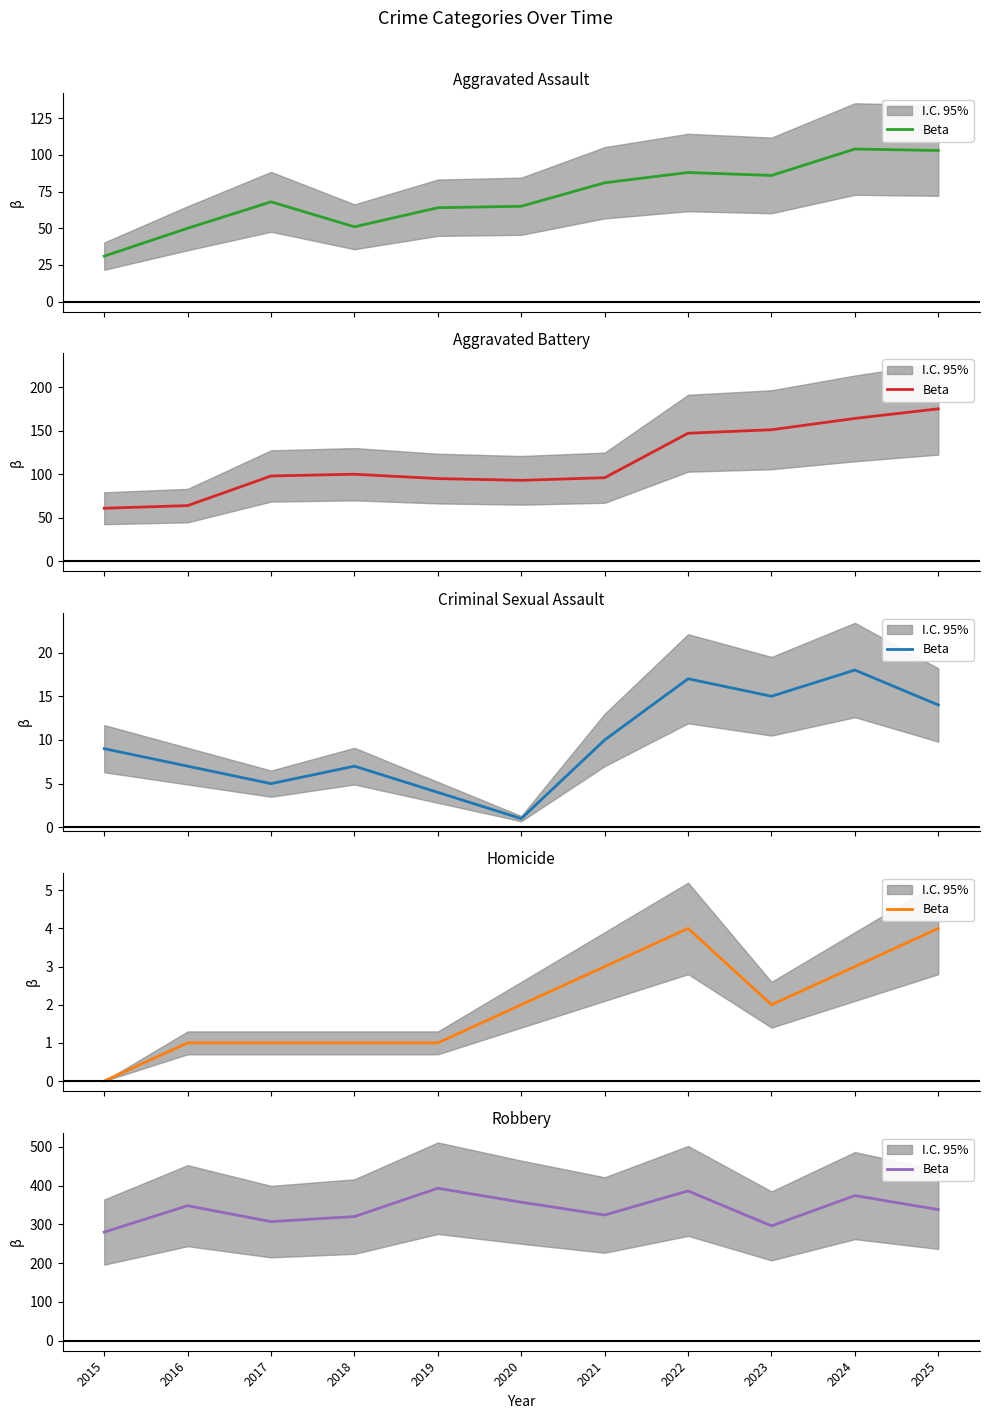

Rank the categories by value from lowest to highest.

2015, 2023, 2017, 2018, 2021, 2025, 2016, 2020, 2024, 2022, 2019